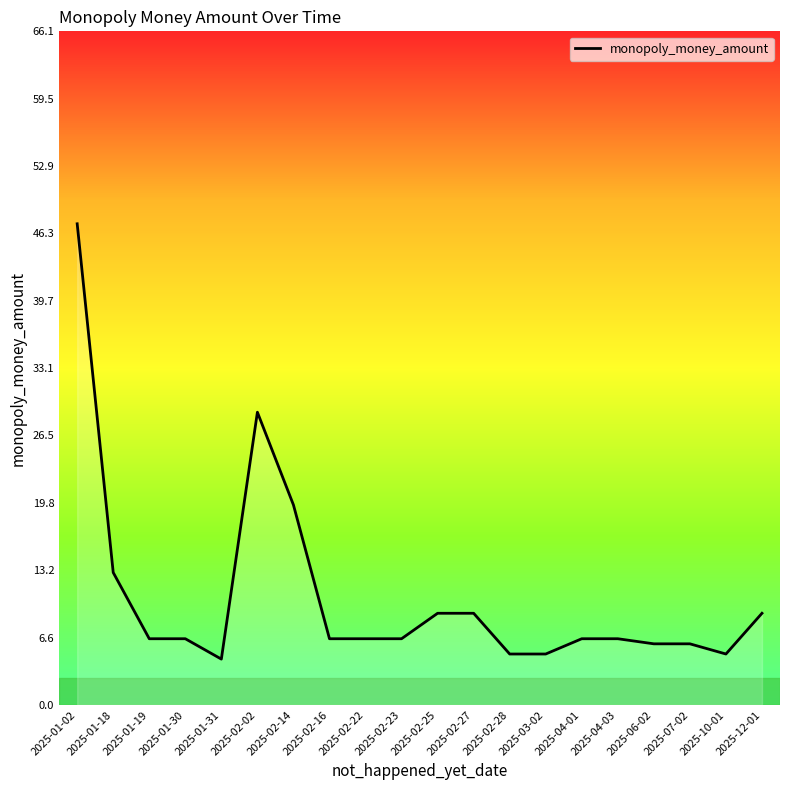

What is the approximate value at 2025-02-02?

28.7